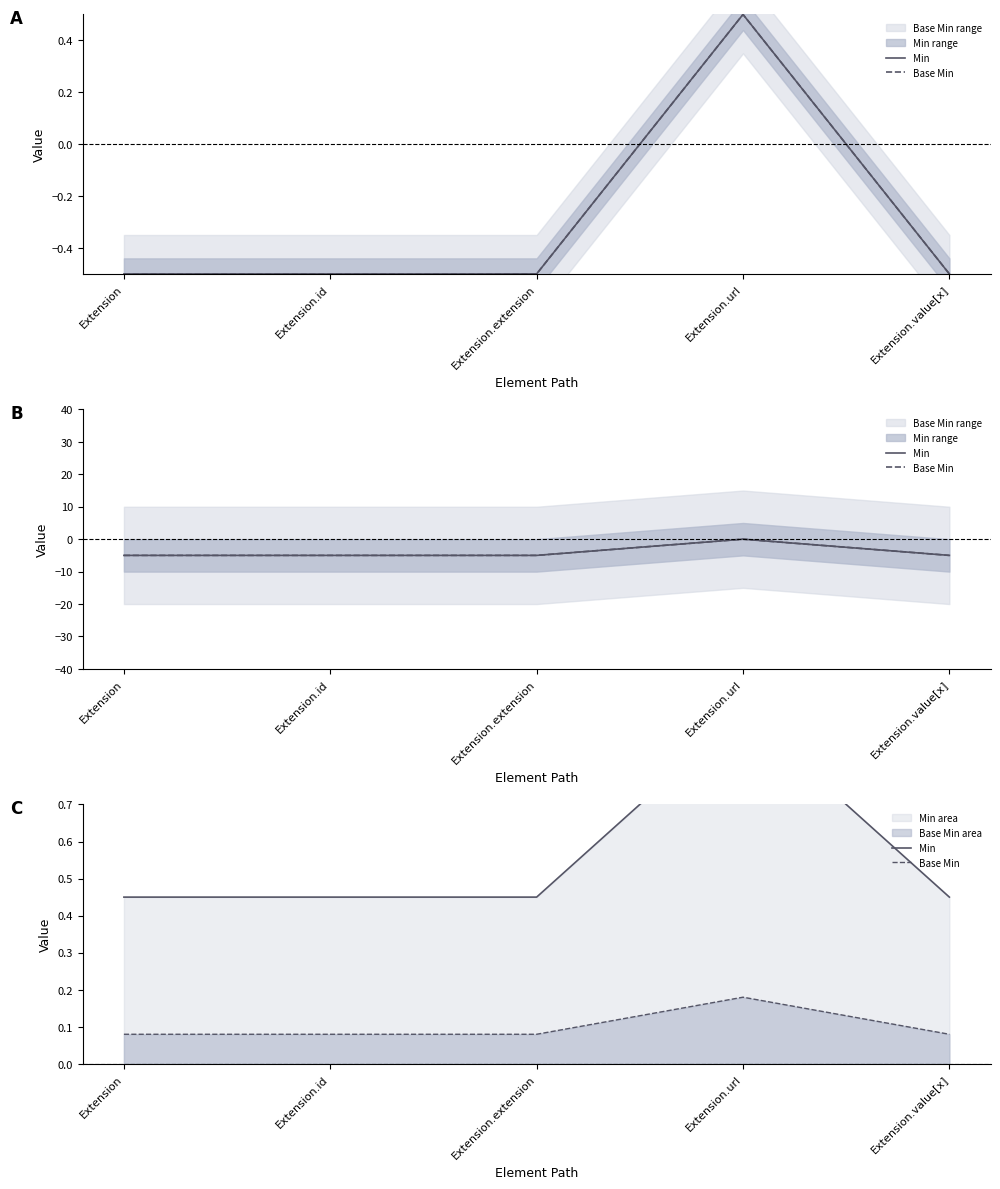

What is the difference between the highest and lowest values at Extension.id?

0.4